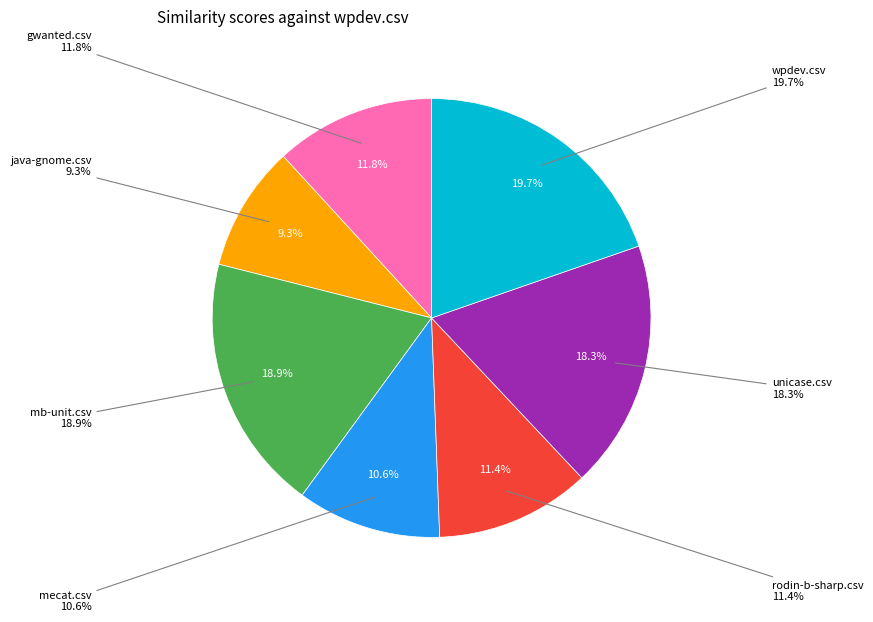

How much of the chart is everything except wpdev.csv?

80.3%